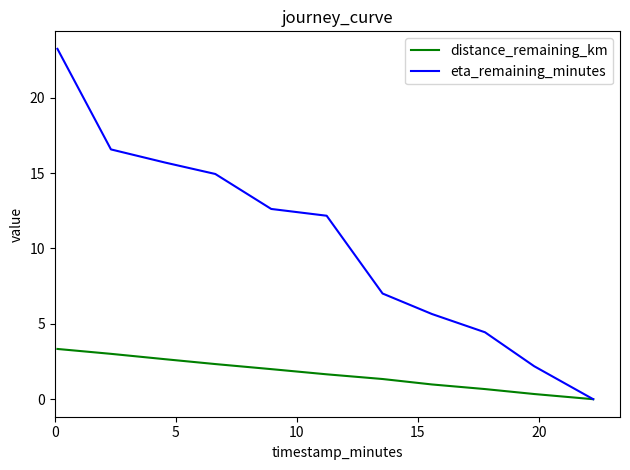

How many categories are shown in the chart?

11